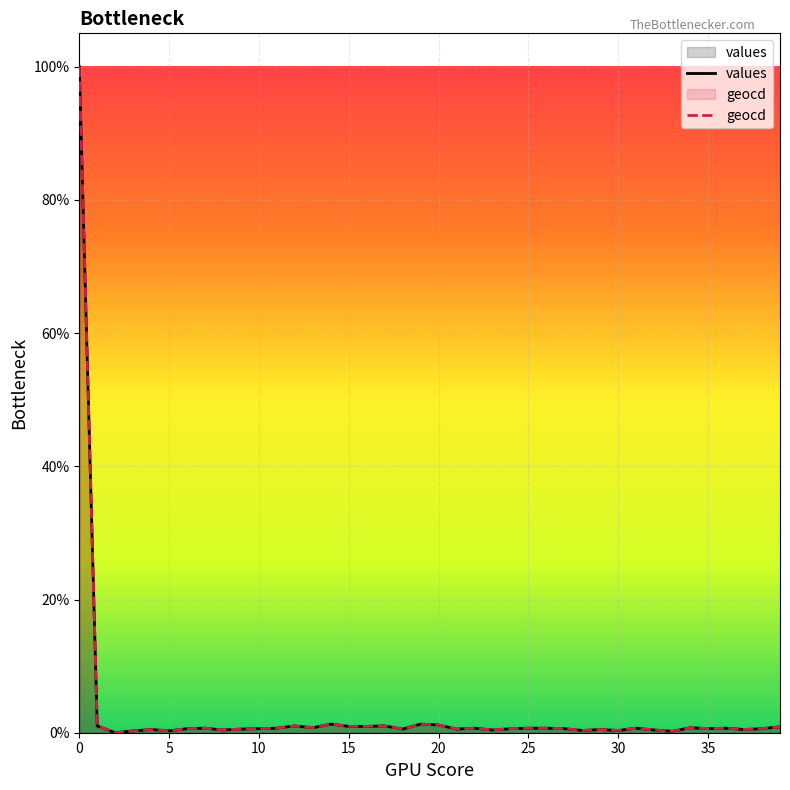

Which series has the largest range (max minus min)?

values